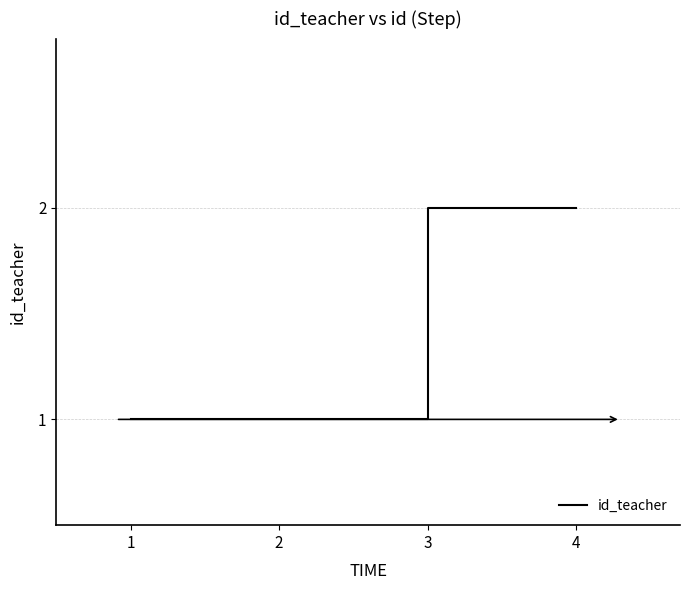

What is the greatest value displayed?

2